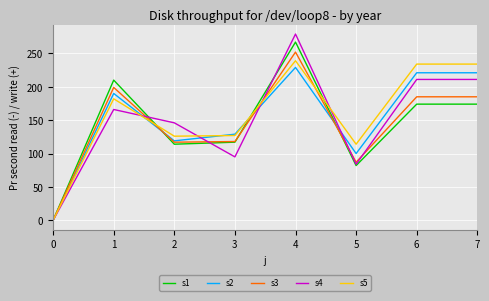

At which label does s3 first exceed 185?

1